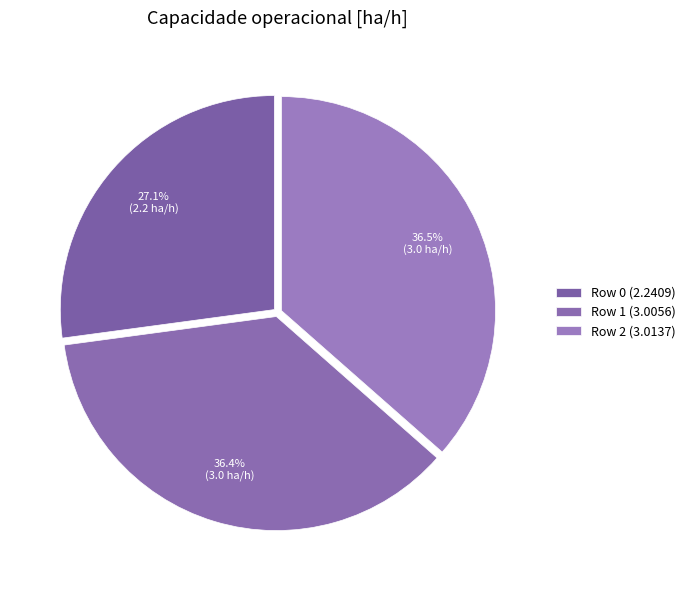

Approximately how many times larger is the value at Row 2 compared to Row 0?

1.3